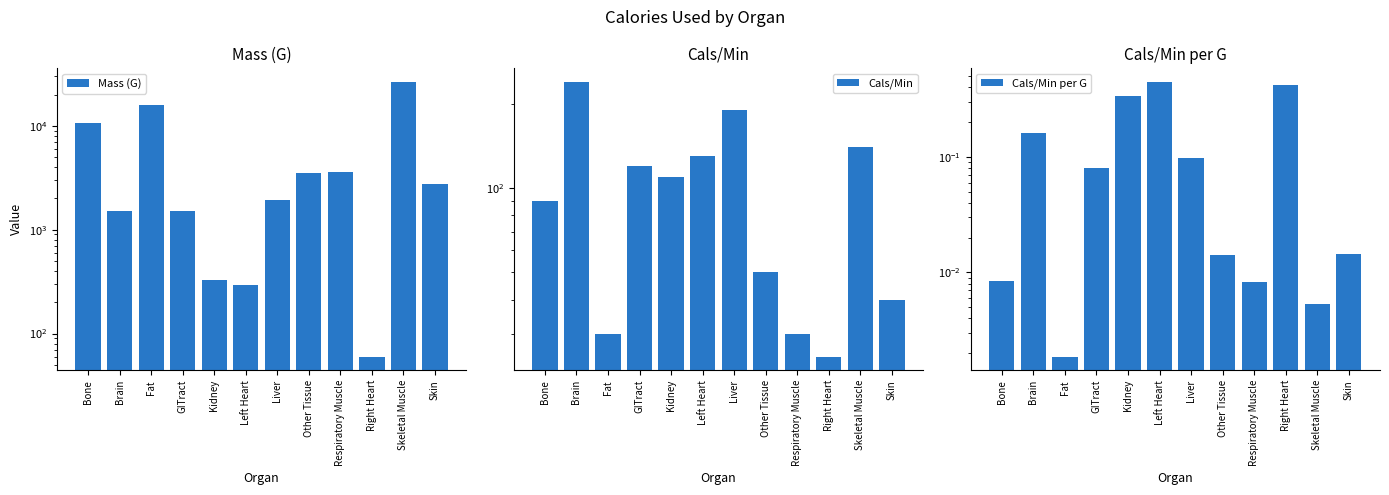

How many groups of bars are there?

12